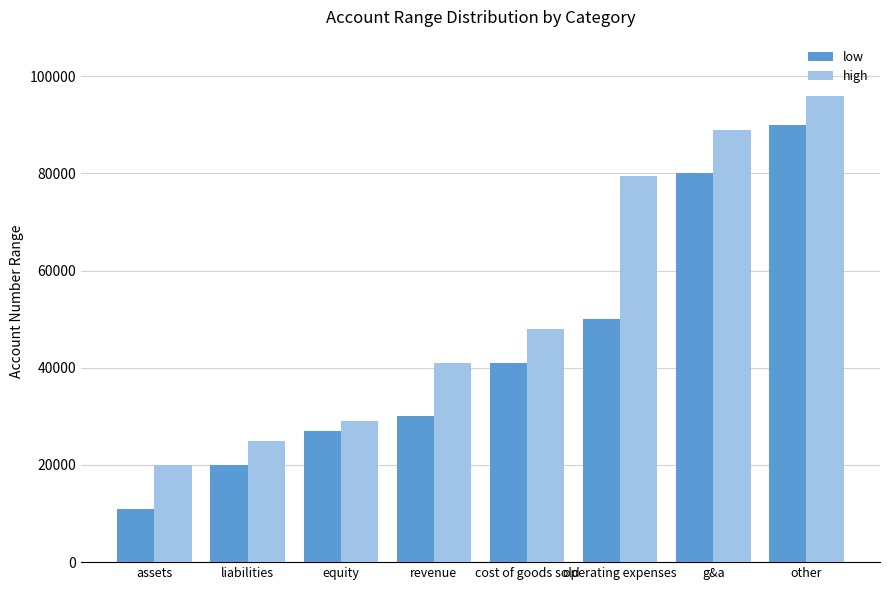

How many distinct data groups are displayed?

2